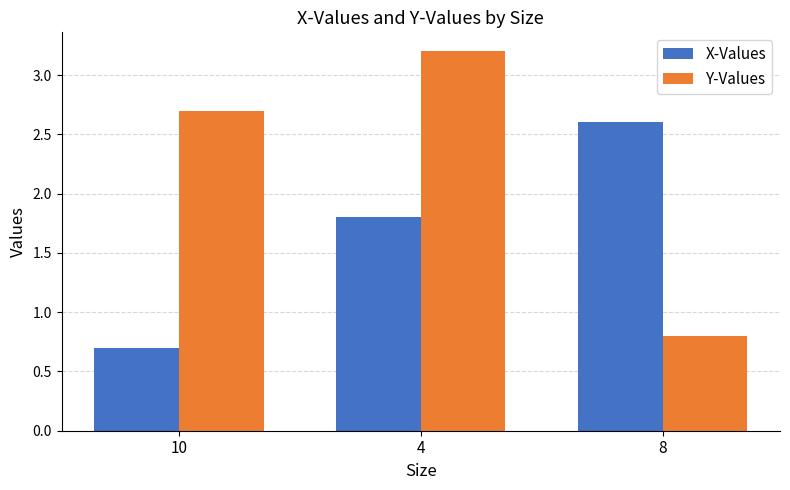

What are all the series names shown in the legend?

X-Values, Y-Values